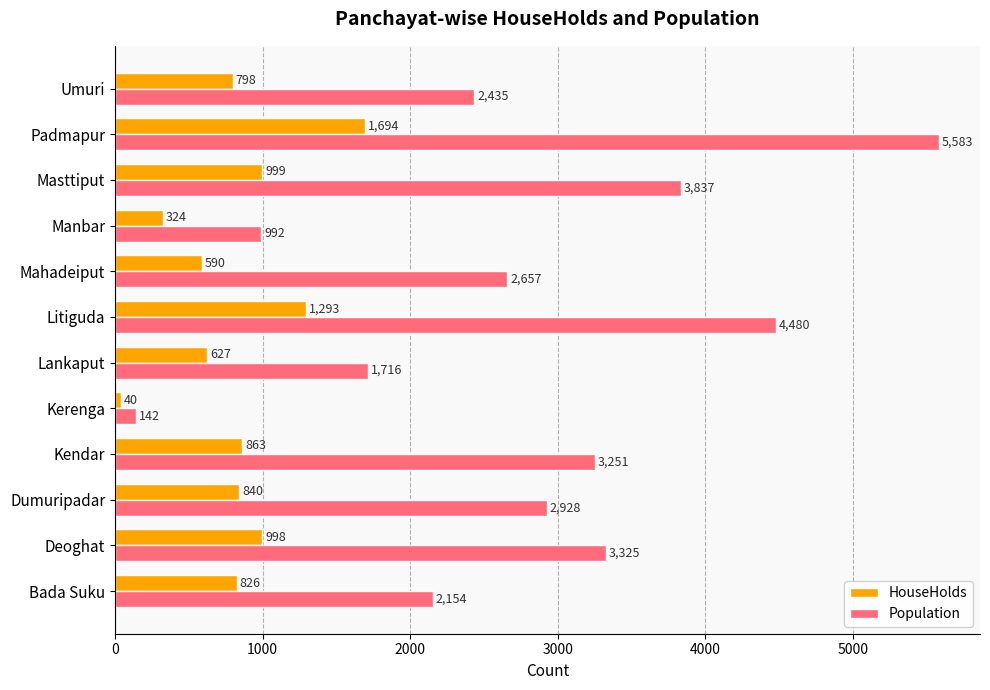

Rank the categories by Population value from lowest to highest.

Kerenga, Manbar, Lankaput, Bada Suku, Umuri, Mahadeiput, Dumuripadar, Kendar, Deoghat, Masttiput, Litiguda, Padmapur